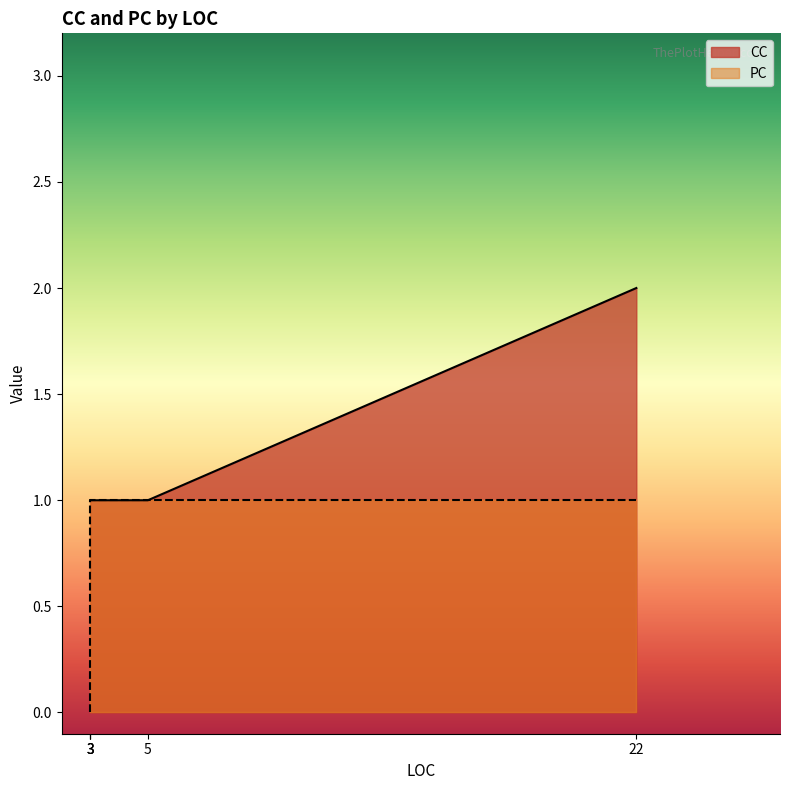

What are all the series names shown in the legend?

CC, PC